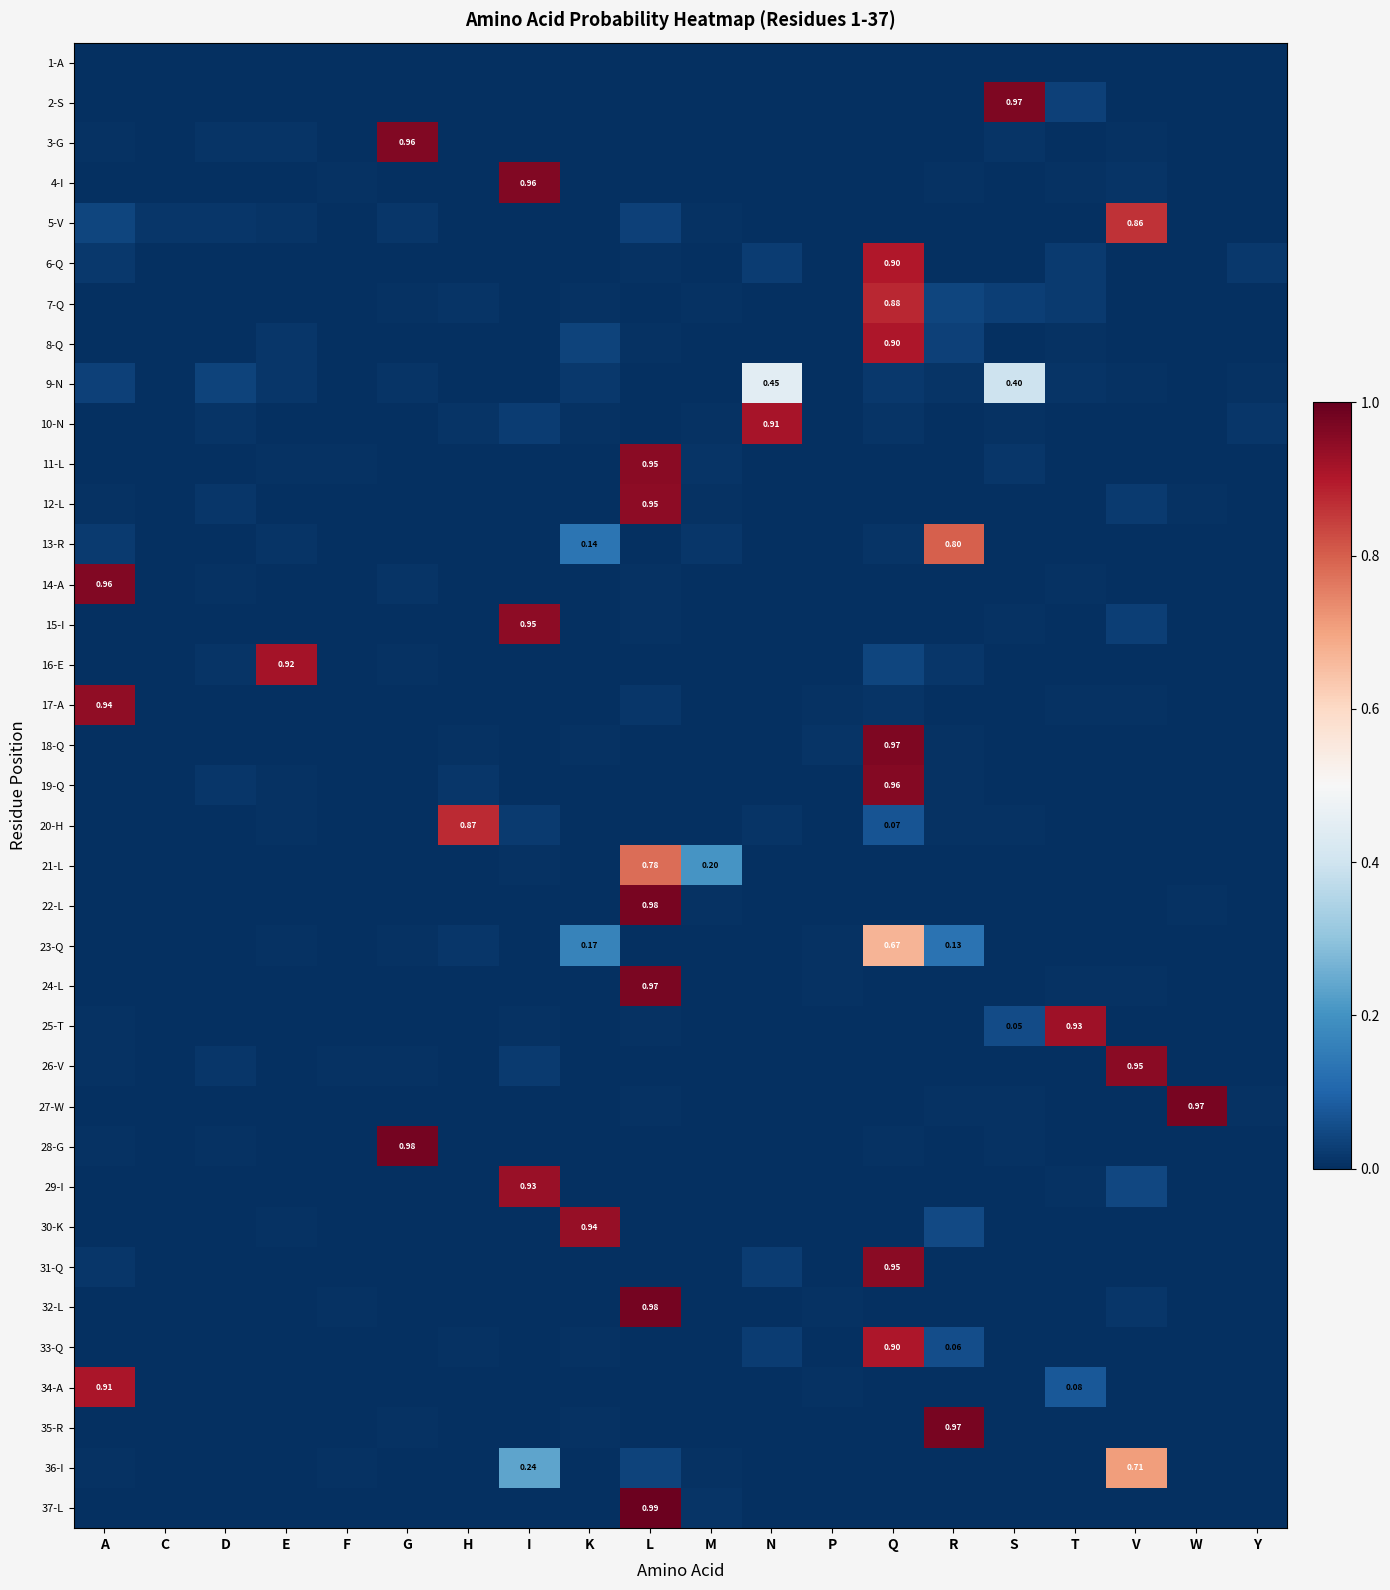

What is the spread (max minus min) of values at G?

1.0